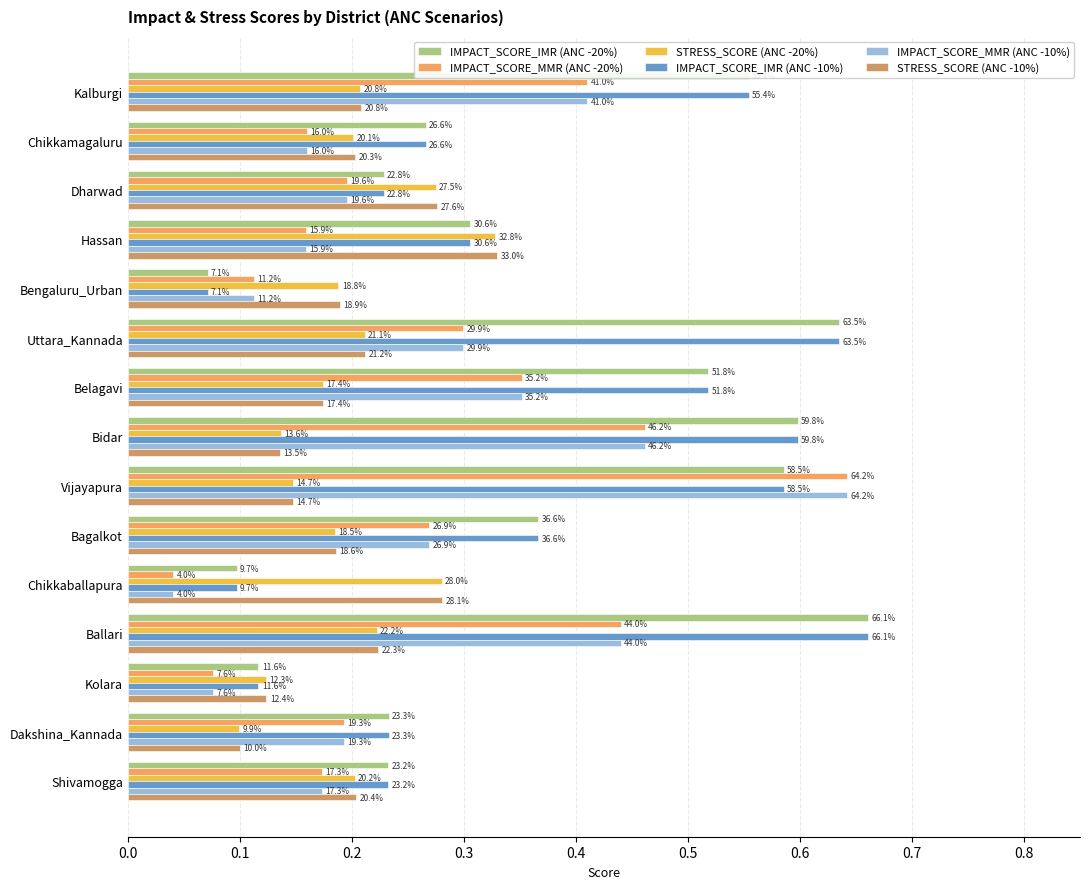

What are all the series names shown in the legend?

IMPACT_SCORE_IMR (ANC -20%), IMPACT_SCORE_MMR (ANC -20%), STRESS_SCORE (ANC -20%), IMPACT_SCORE_IMR (ANC -10%), IMPACT_SCORE_MMR (ANC -10%), STRESS_SCORE (ANC -10%)